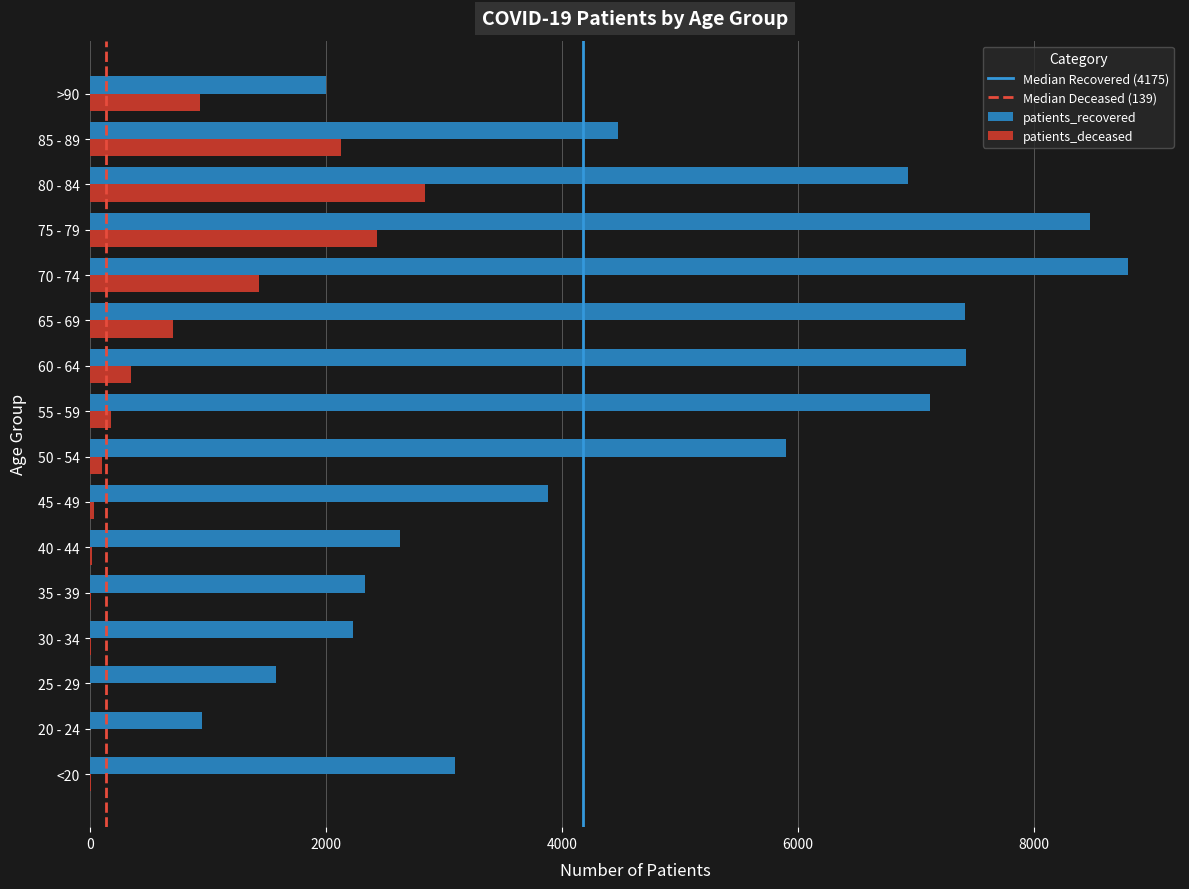

What is the difference between the patients_deceased values at 50 - 54 and 80 - 84?

2735